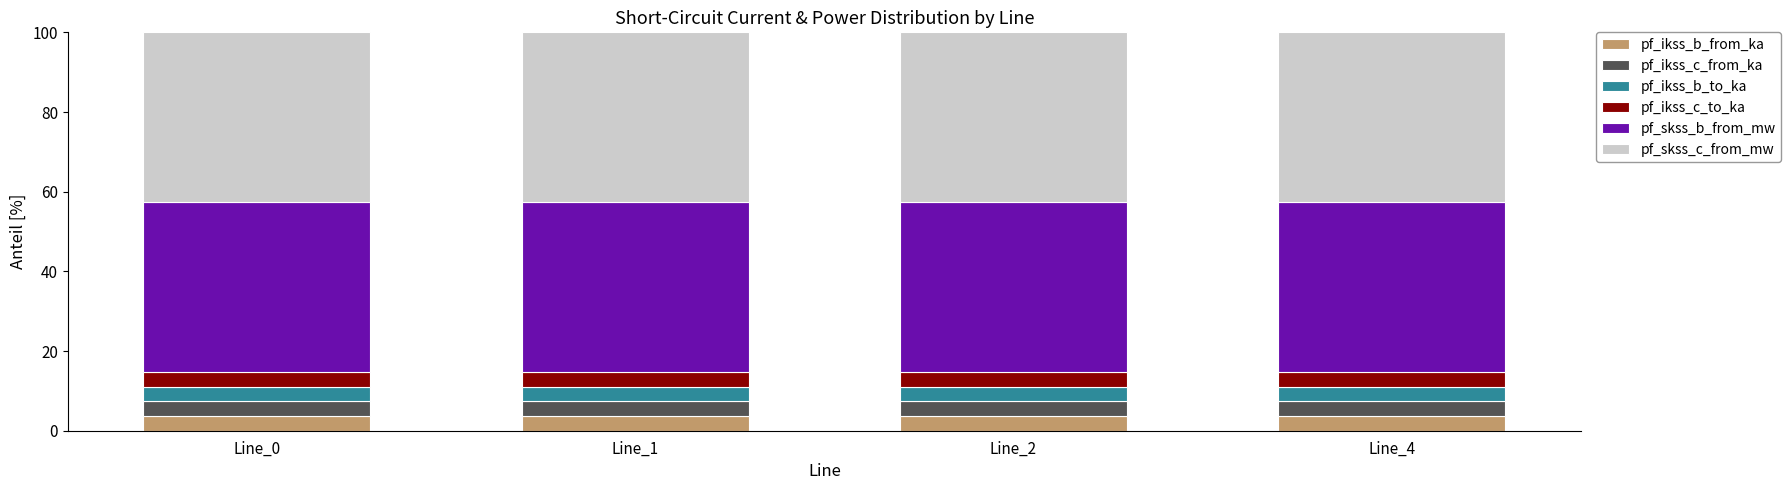

What is the average value of the pf_ikss_b_from_ka series?

3.7